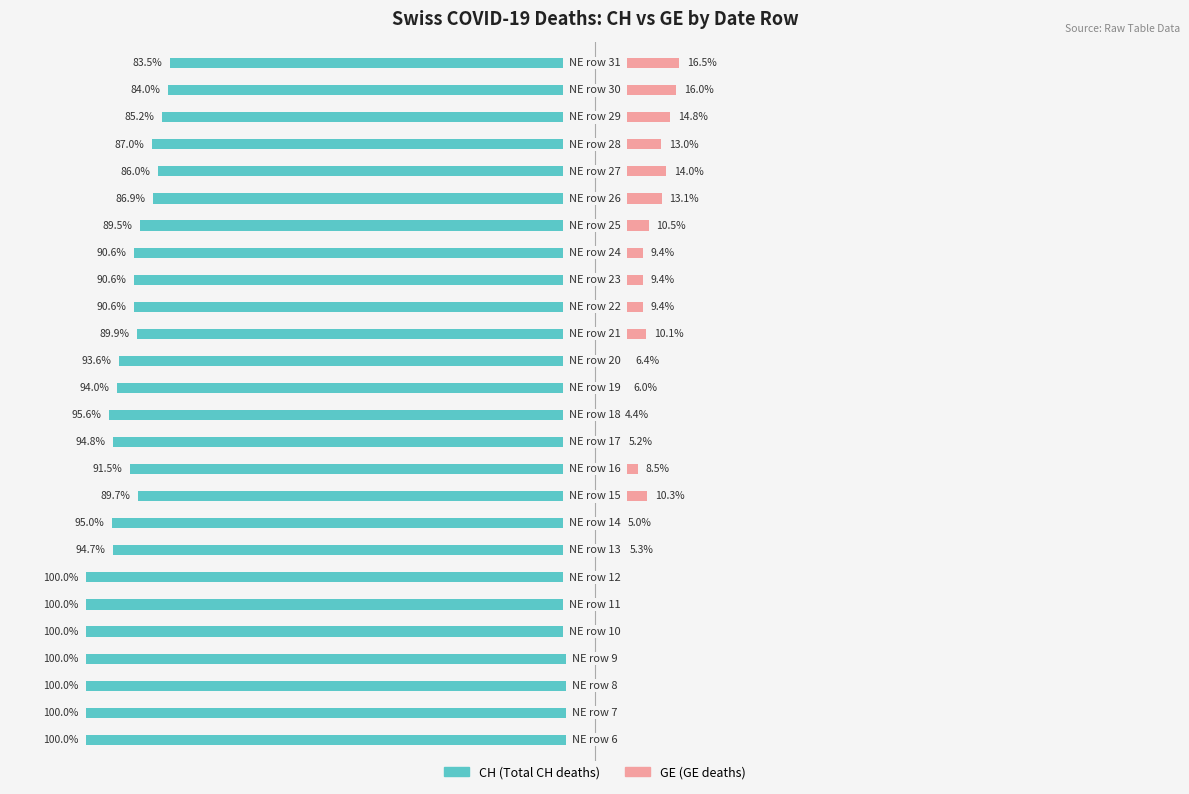

Reading left to right, what are all the values shown in this chart?

CH: 0=-100.0	1=-100.0	2=-100.0	3=-100.0	4=-100.0	5=-100.0	6=-100.0	7=-94.7	8=-95.0	9=-89.7	10=-91.5	11=-94.8	12=-95.6	13=-94.0	14=-93.6	15=-89.9	16=-90.6	17=-90.6	18=-90.6	19=-89.5	20=-86.9	21=-86.0	22=-87.0	23=-85.2	24=-84.0	25=-83.5
GE: 0=0.0	1=0.0	2=0.0	3=0.0	4=0.0	5=0.0	6=0.0	7=5.3	8=5.0	9=10.3	10=8.5	11=5.2	12=4.4	13=6.0	14=6.4	15=10.1	16=9.4	17=9.4	18=9.4	19=10.5	20=13.1	21=14.0	22=13.0	23=14.8	24=16.0	25=16.5